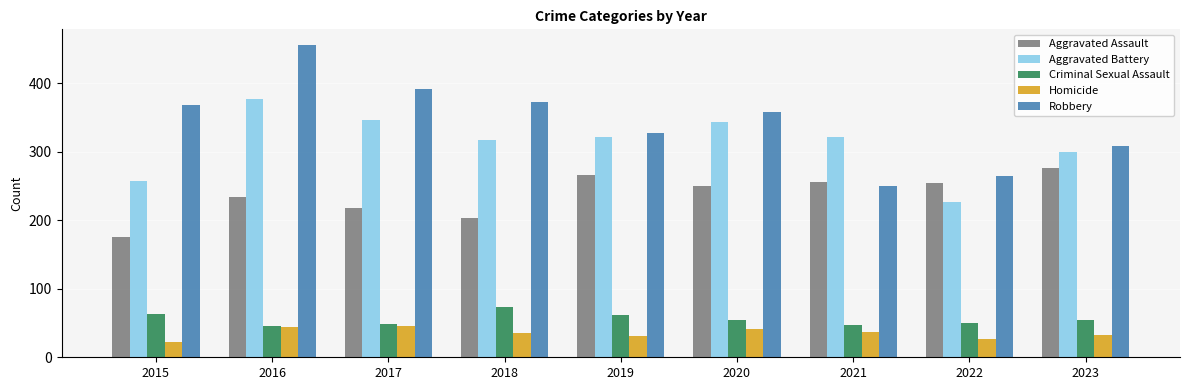

List the labels in order of Robbery value, smallest first.

2021, 2022, 2023, 2019, 2020, 2015, 2018, 2017, 2016